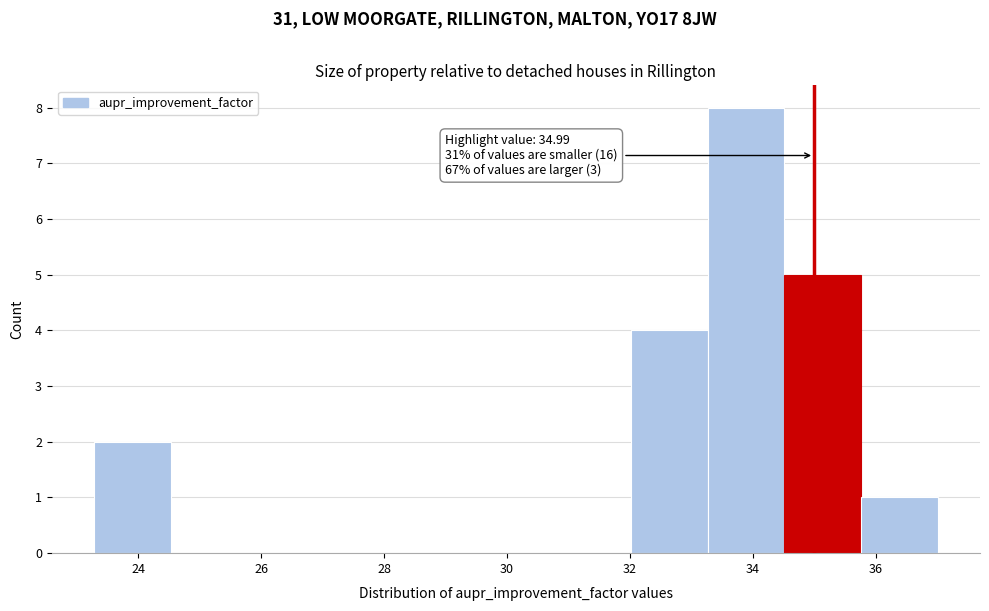

Over which range of the x-axis is the bar tallest?

33.2 to 34.6